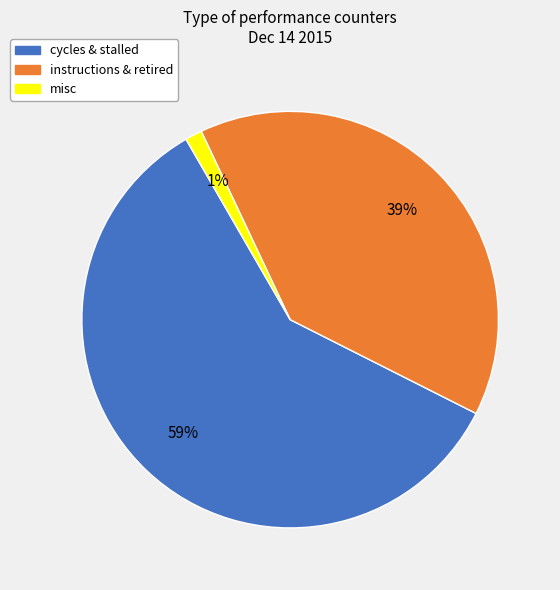

Is there any slice that represents more than half of the pie?

Yes